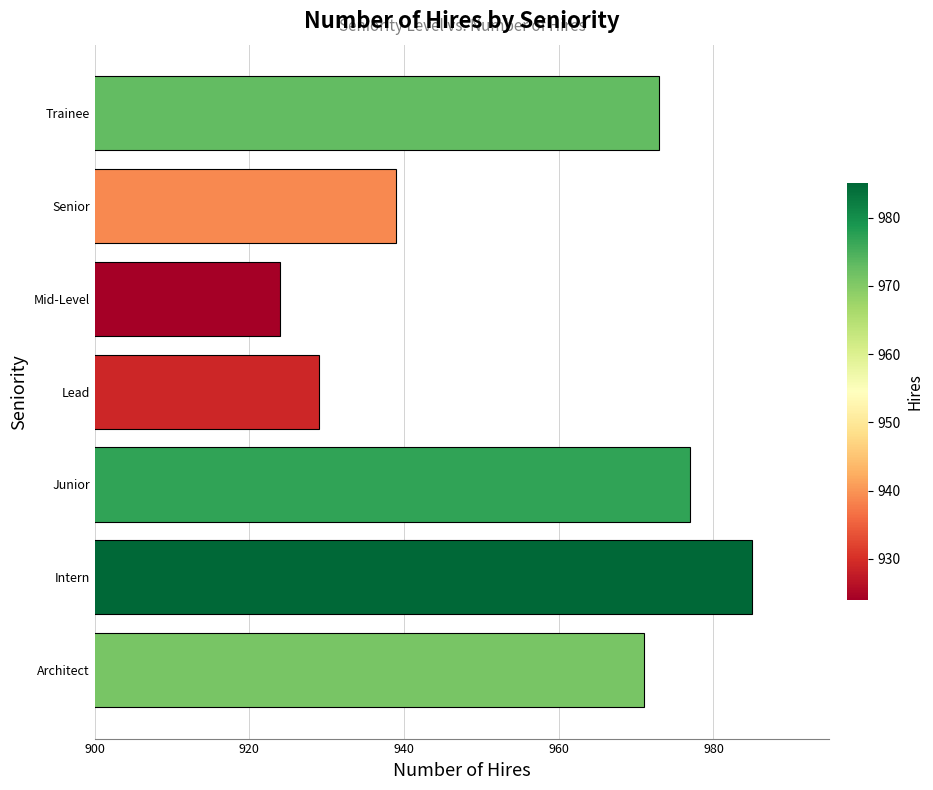

List the labels in order of value, smallest first.

Mid-Level, Lead, Senior, Architect, Trainee, Junior, Intern